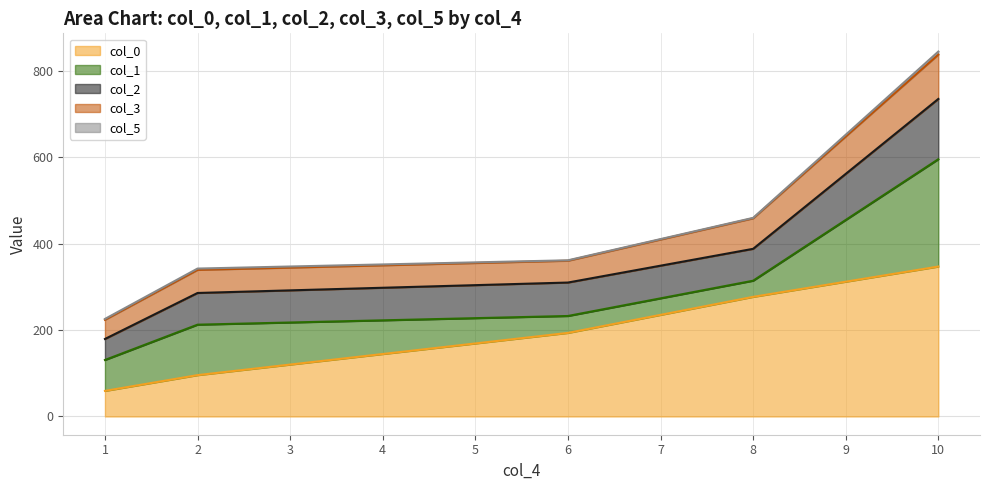

At which category is the sum across all series the highest?

10